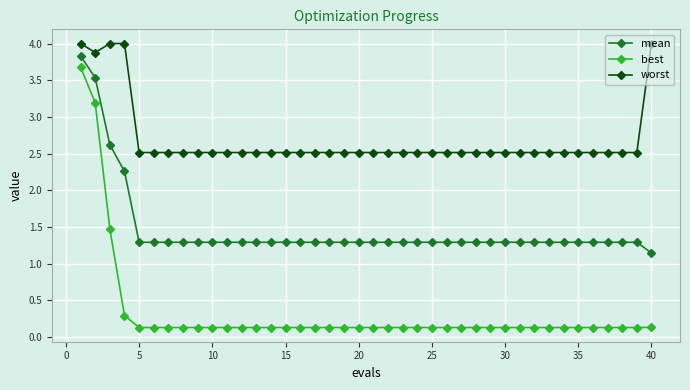

What is the smallest value displayed?

0.1